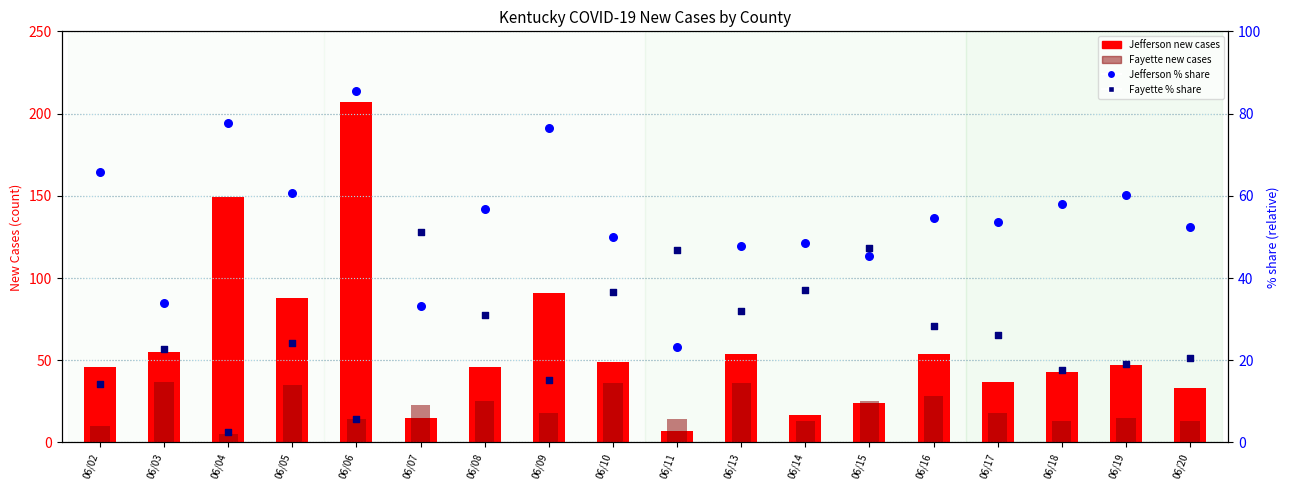

Which series has the largest Y range (max minus min)?

Jefferson